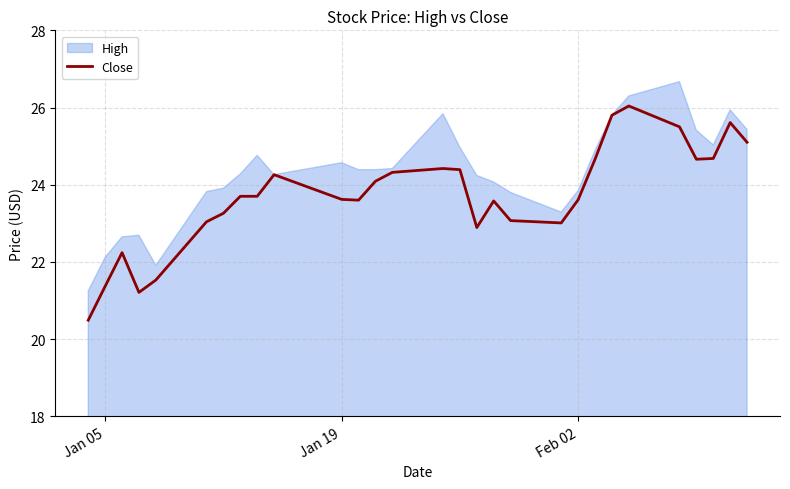

What is the highest value of the Close series?

26.0